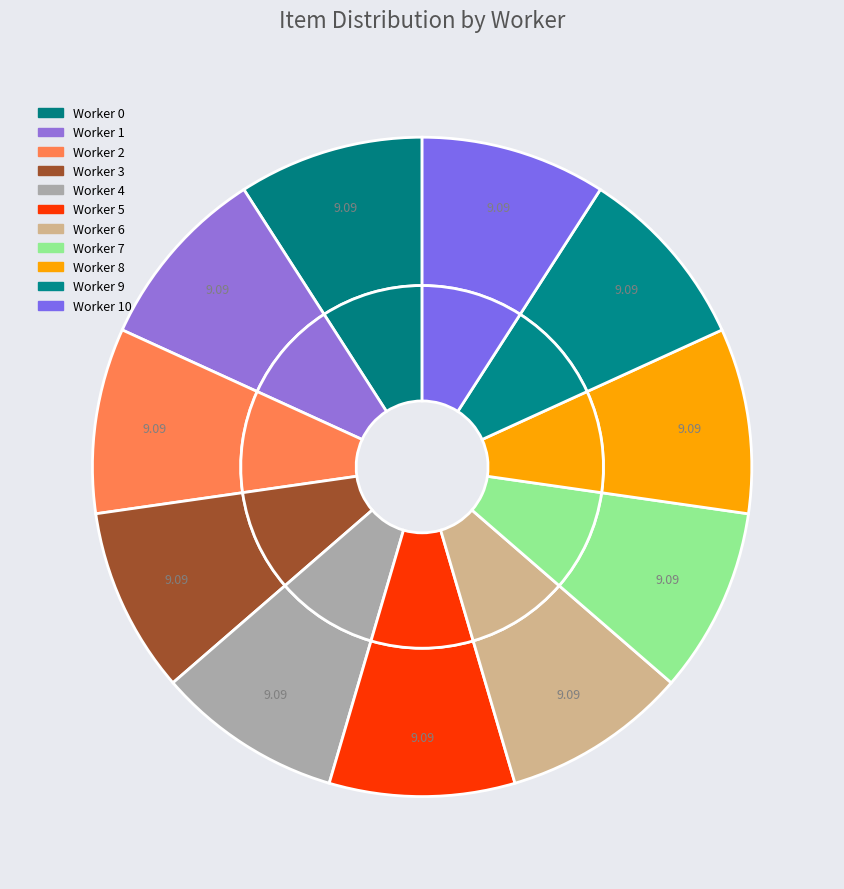

Rank the categories by value from highest to lowest.

10, 9, 8, 7, 6, 5, 4, 3, 2, 1, 0